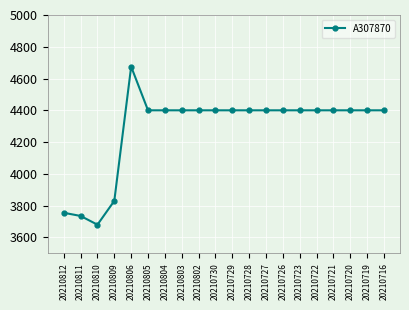

True or false: the data shows 1198 at 20210810.

False